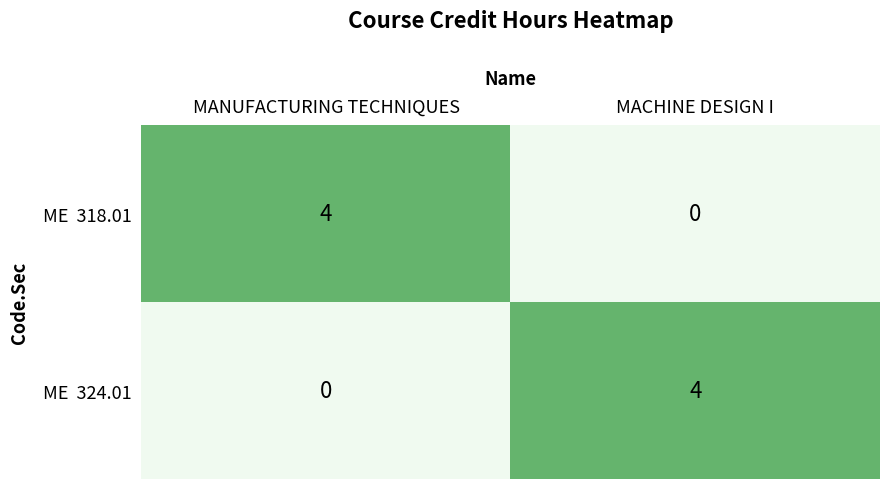

What is the total value across all series at MACHINE DESIGN I?

4